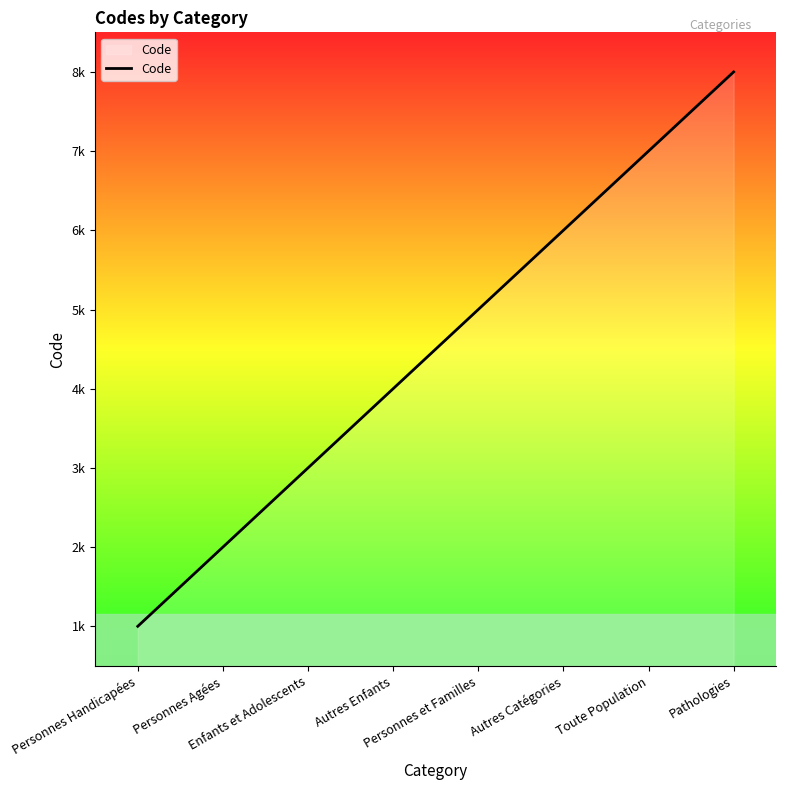

Between Autres Enfants and Enfants et Adolescents, which is larger?

Autres Enfants